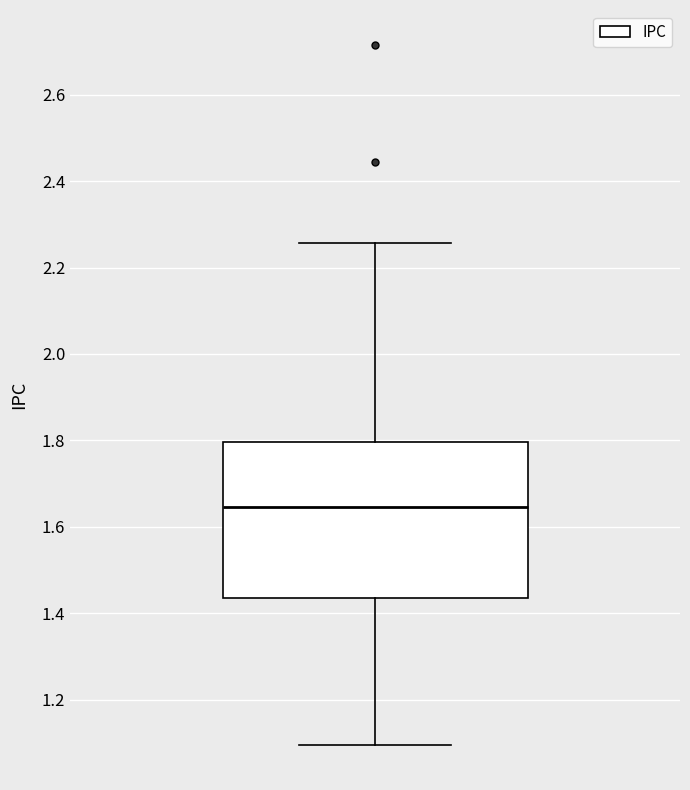

Where does the lower whisker of the box end on the y-axis? The values are not printed on the chart, so give them approximately, as read against the axis.

1.10